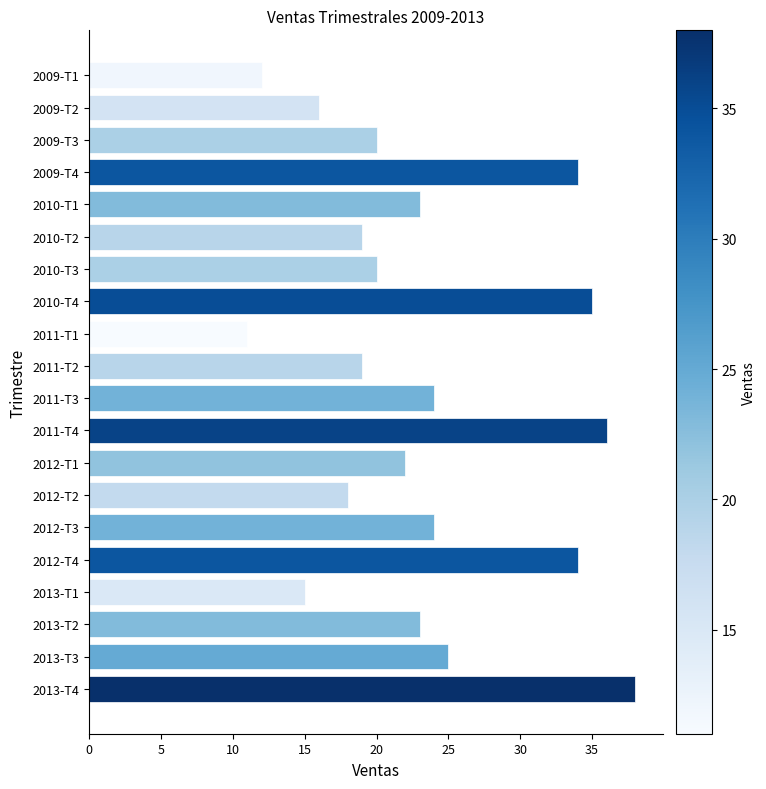

Which label corresponds to the largest value in the chart?

2013-T4